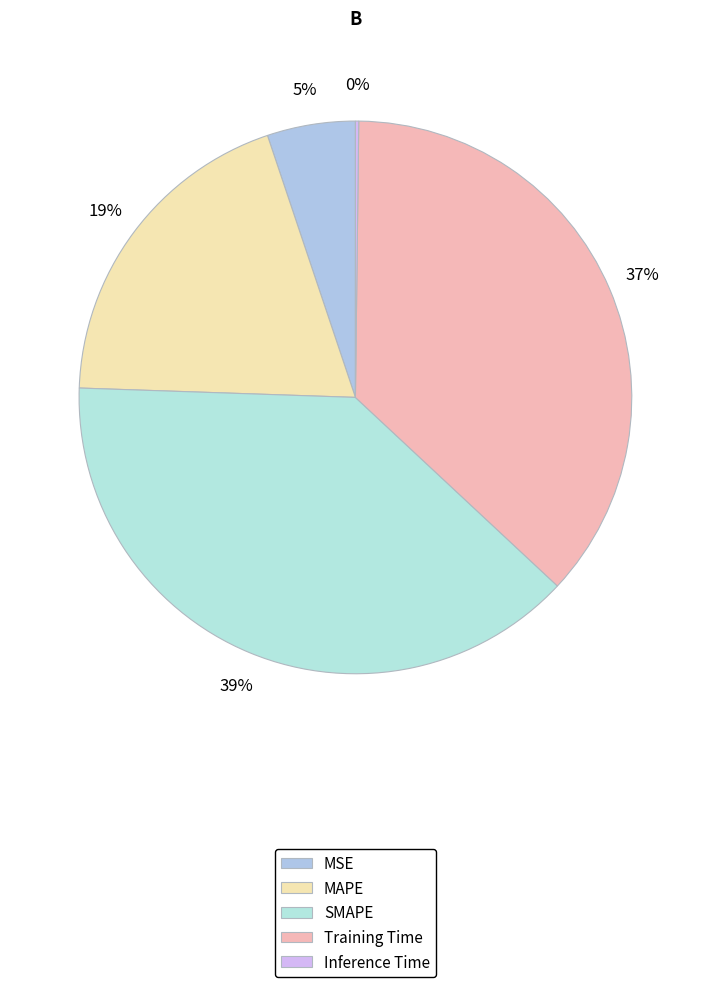

To the nearest percent, what is the combined percentage of MSE and MAPE?

24%